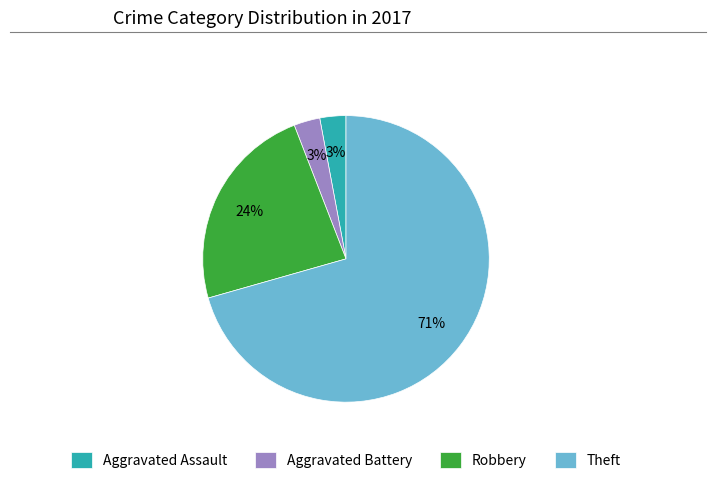

True or false: Theft accounts for 71% of the total.

True